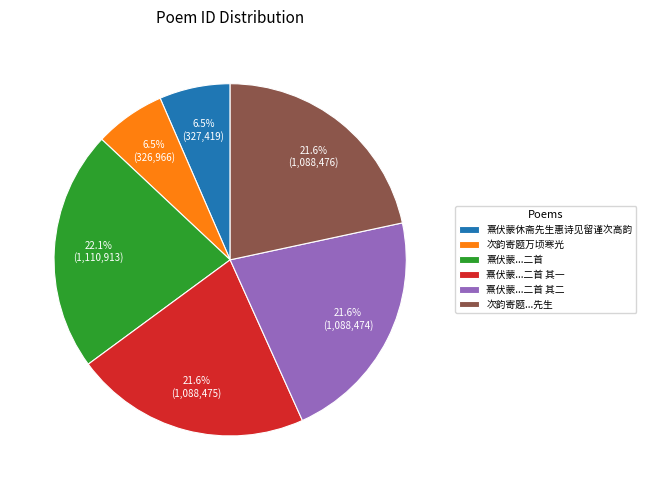

What is the total percentage of 熹伏蒙...二首 and 次韵寄题万顷寒光?

28.6%